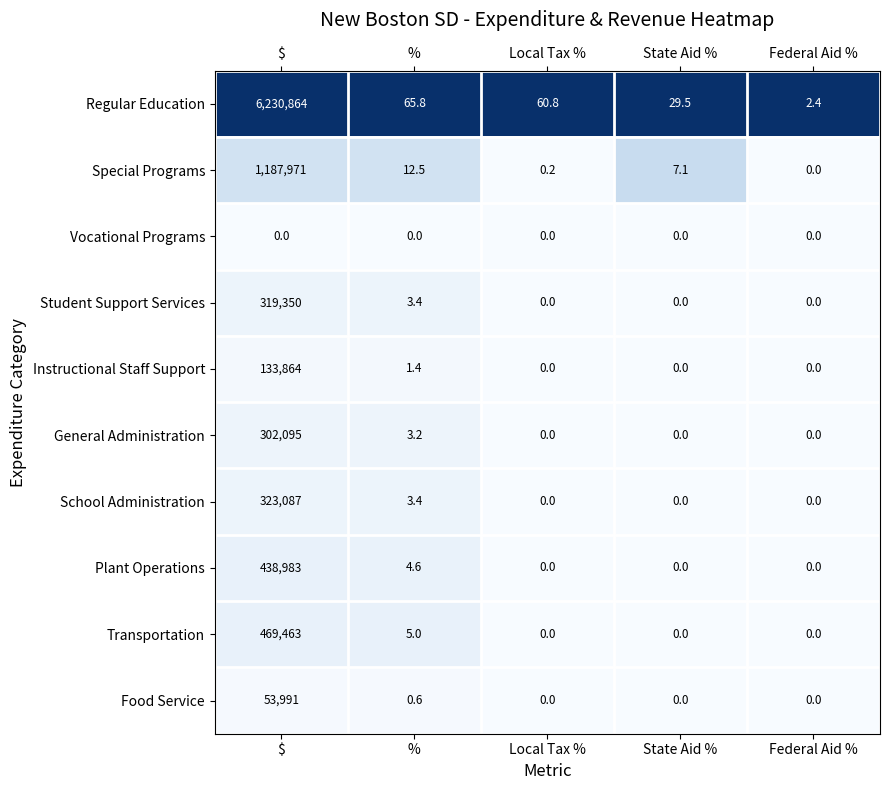

What is the average value of the Student Support Services series?

63870.7